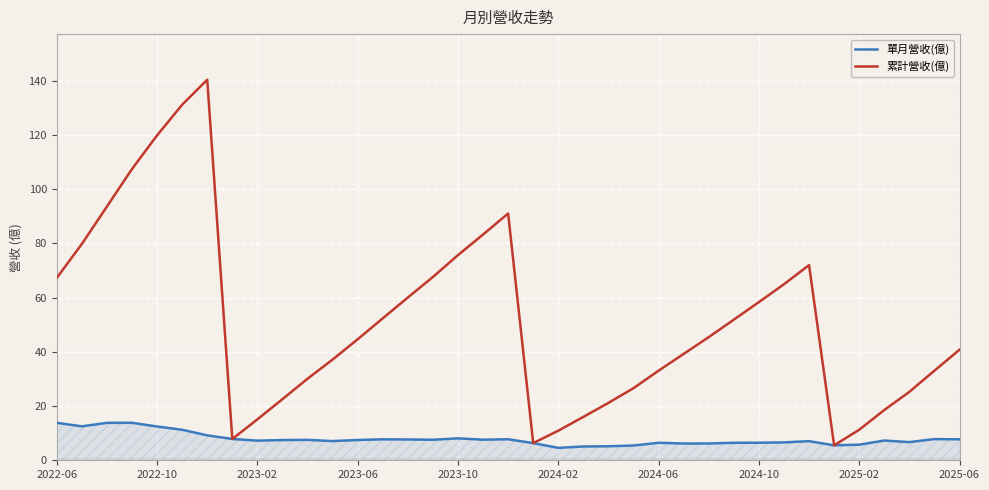

The value of 單月營收(億) at 2022-10 is 3.7. True or false?

False